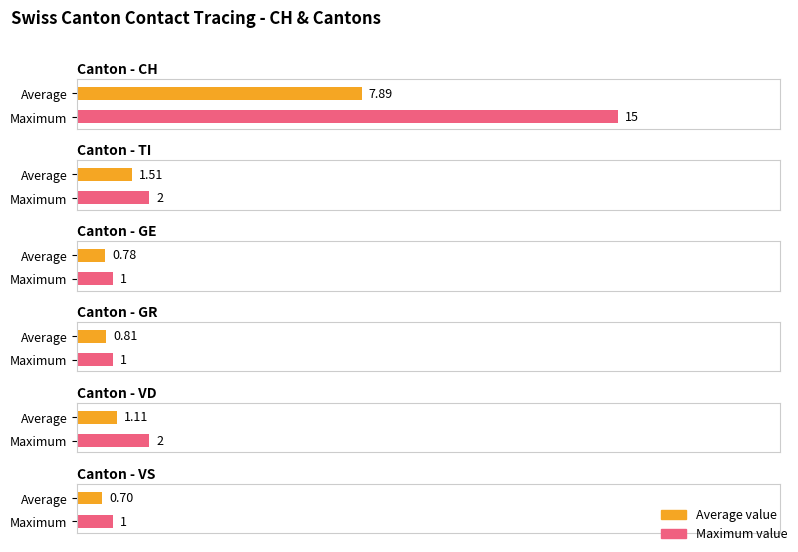

What is the value of the GE bar at the 23rd from the left?

1